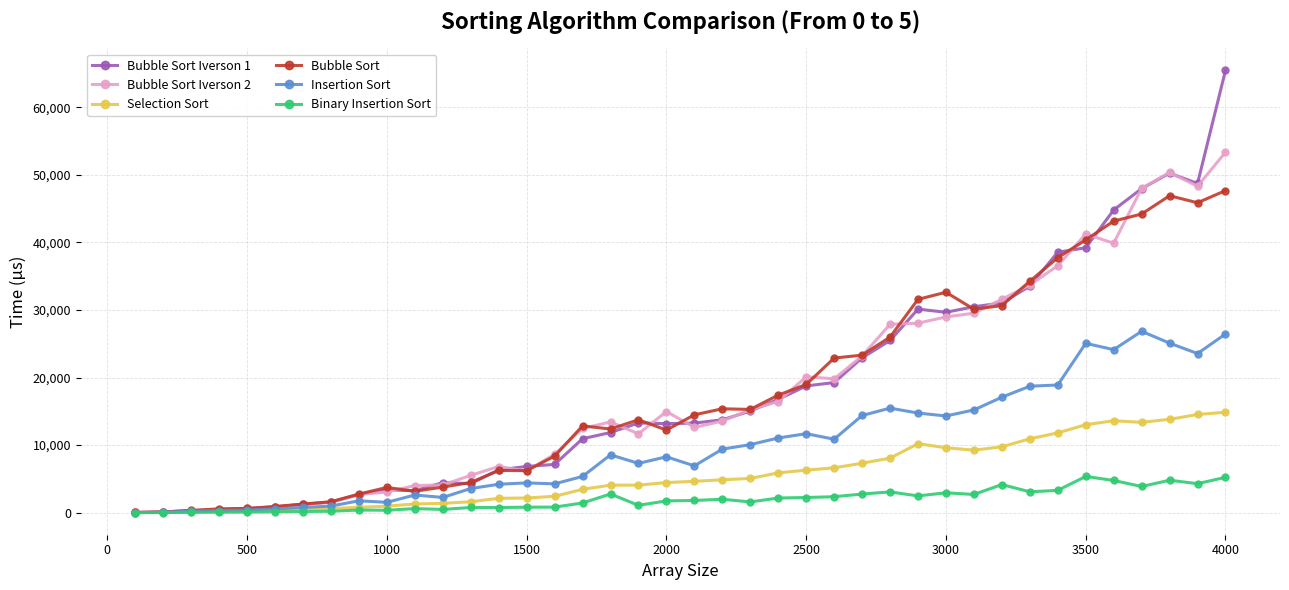

What is the maximum value for Bubble Sort?

47685